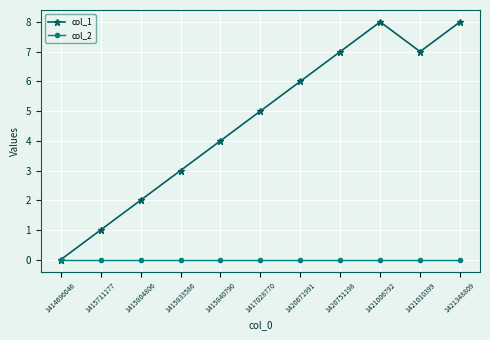

What is the spread (max minus min) of values at 1420751198?

7